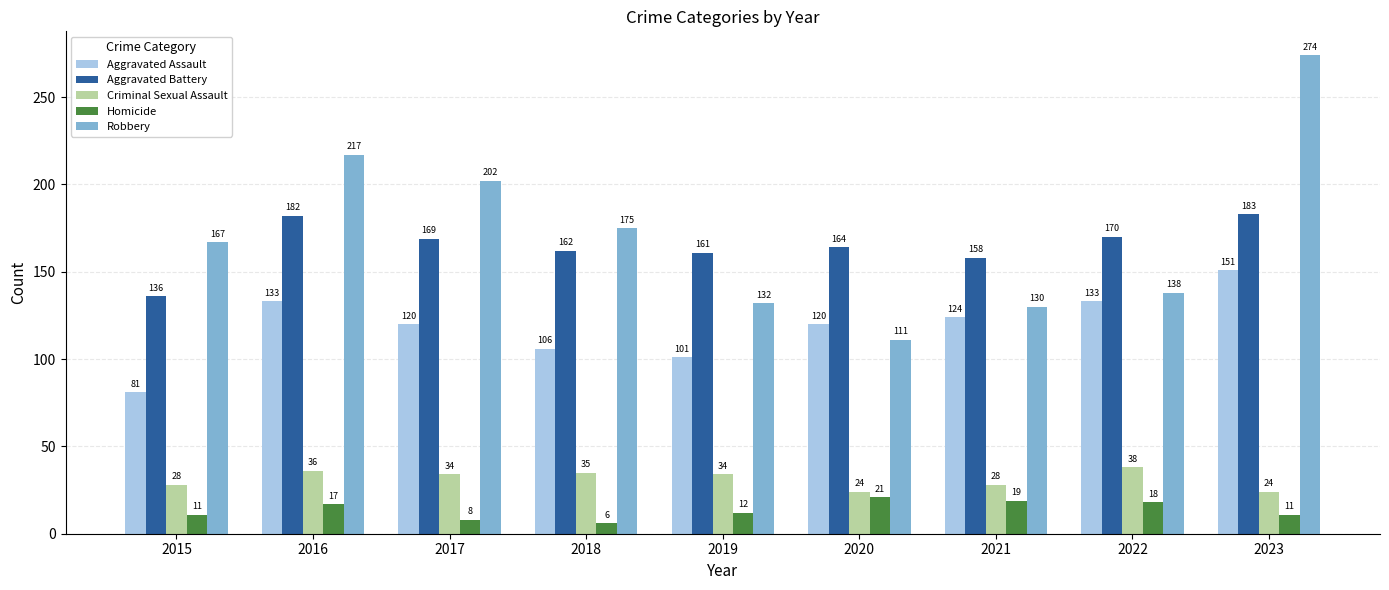

How many data points in Robbery are less than 167?

4